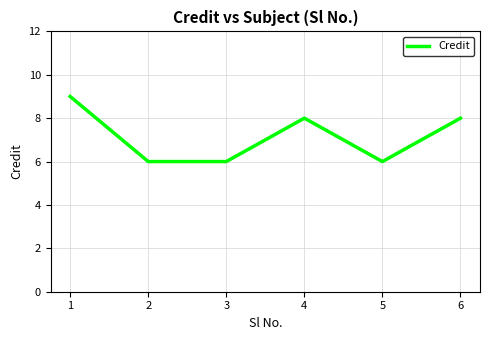

True or false: the data has more than 1 interior local peaks.

False